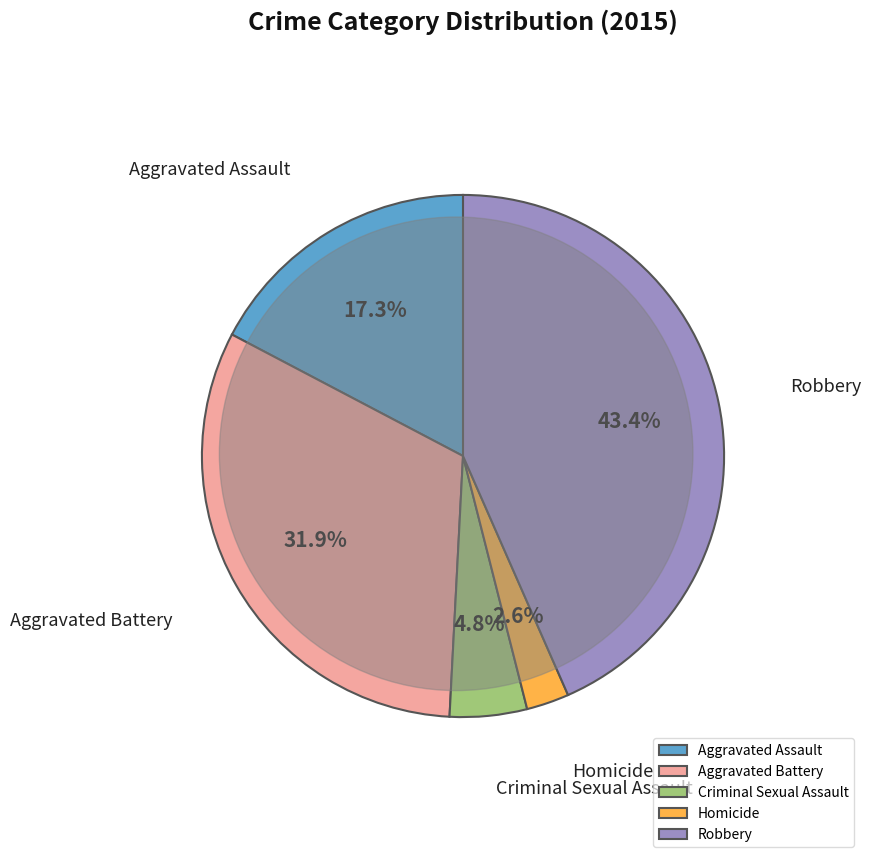

To the nearest percent, what is the difference between the Aggravated Assault and Aggravated Battery slice percentages?

15%